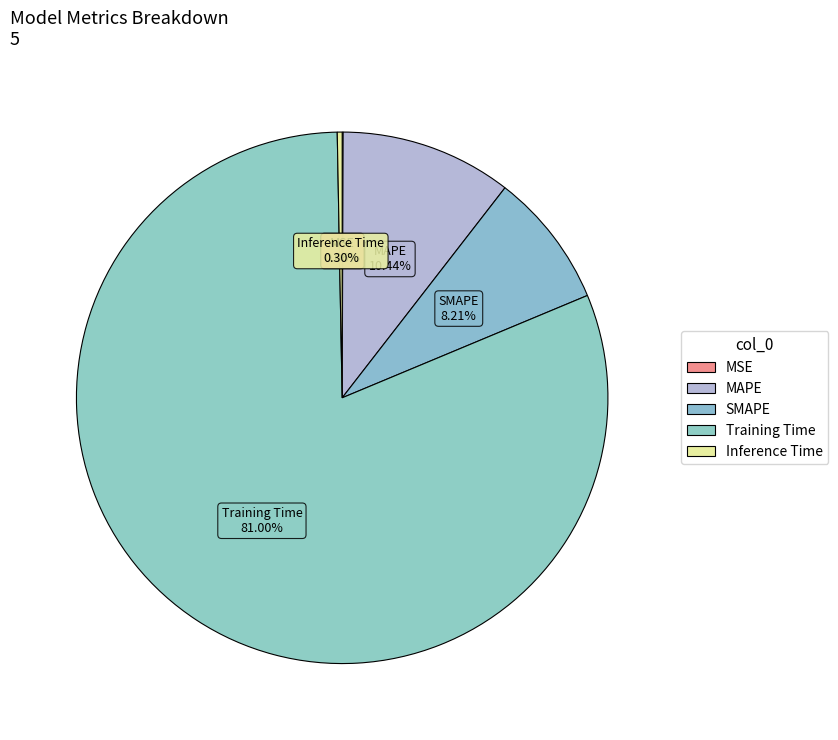

Which category has the biggest portion of the pie?

Training Time